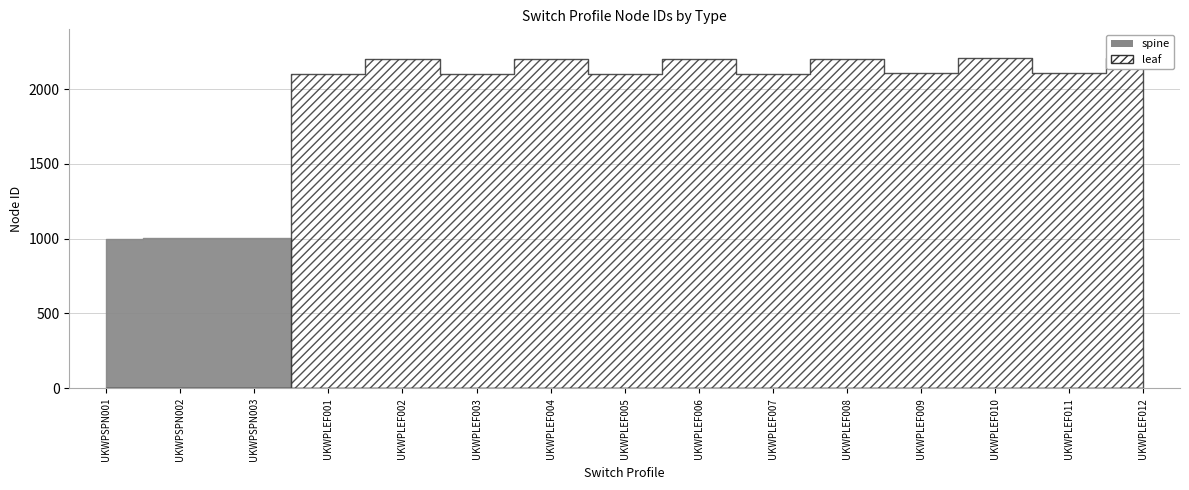

True or false: spine has a value of 0 at UKWPLEF009.

True